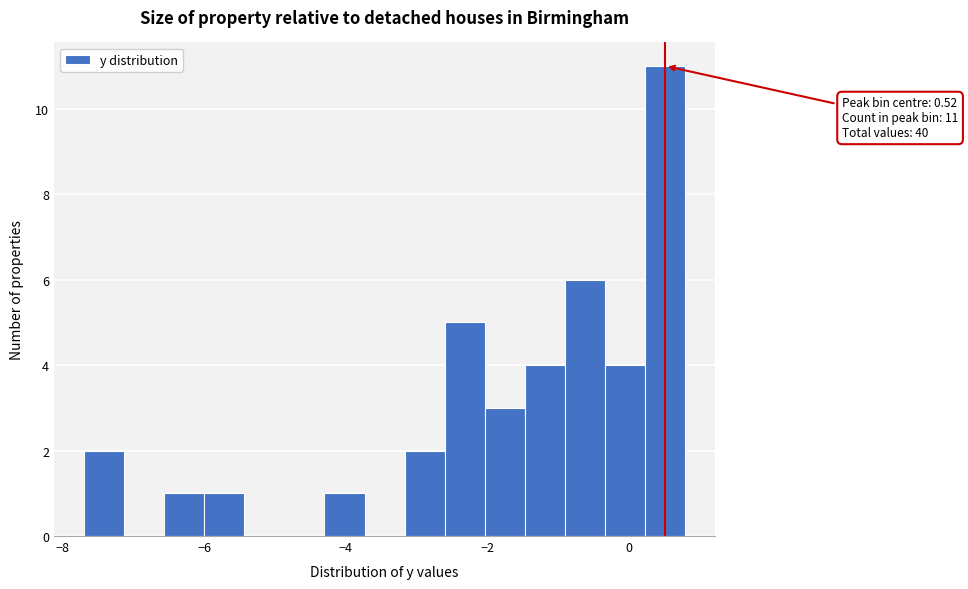

Around what value on the x-axis is the tallest bar? Give the approximate position of its centre, as read against the axis.

0.6